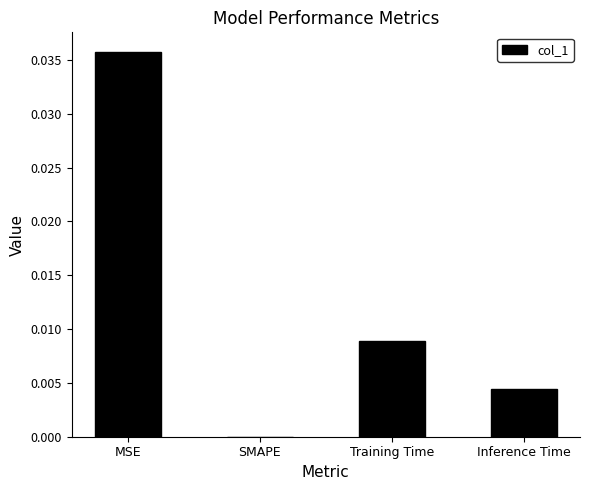

Count the number of data series in this chart.

1